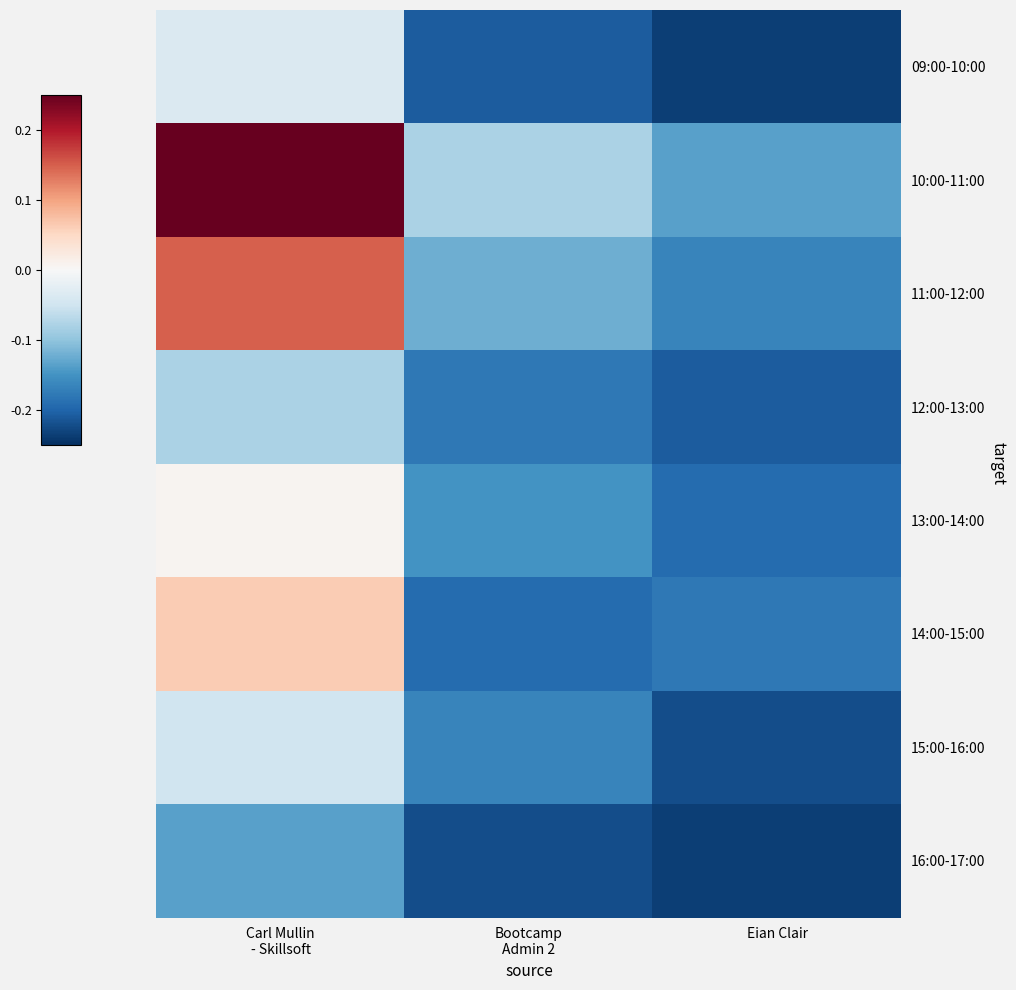

Rank the series at Carl Mullin - Skillsoft from highest to lowest value.

10:00-11:00, 11:00-12:00, 14:00-15:00, 13:00-14:00, 09:00-10:00, 15:00-16:00, 12:00-13:00, 16:00-17:00